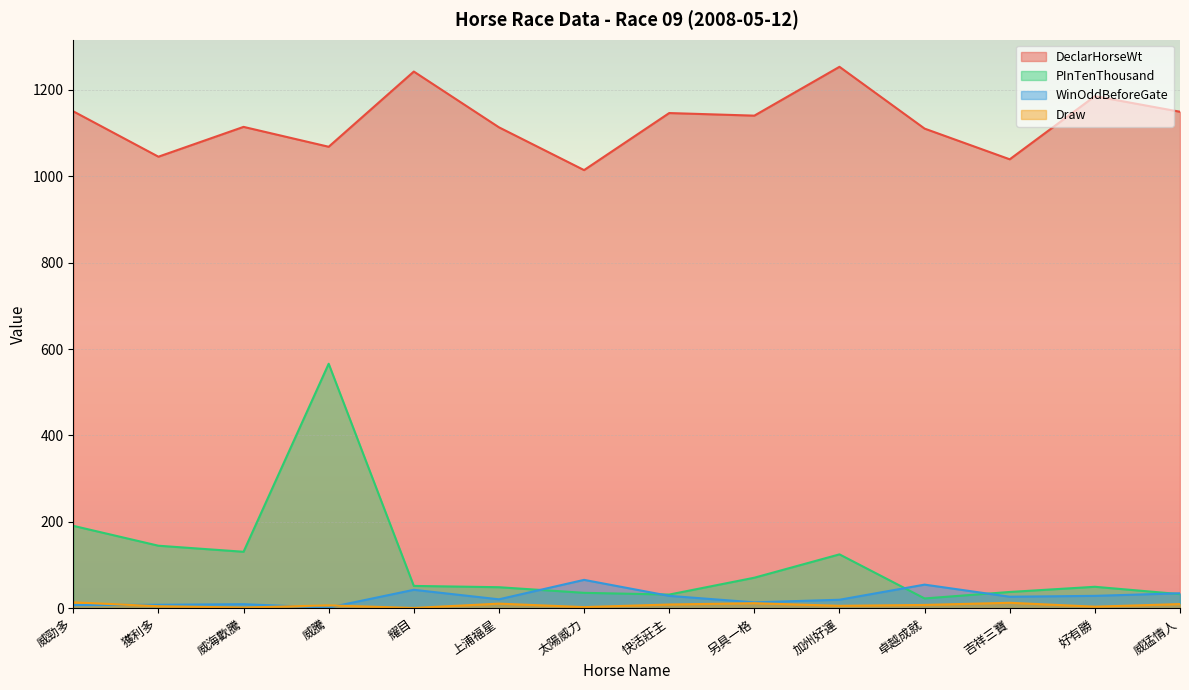

How many values in the Draw series exceed 8?

6